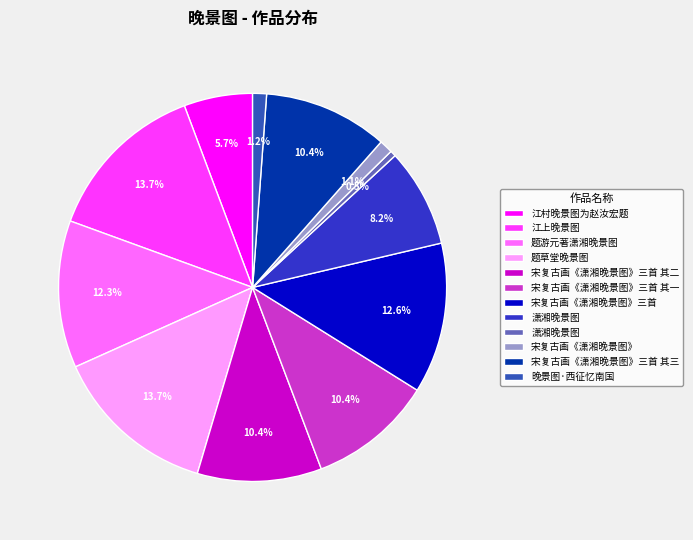

What is the largest slice in the pie chart?

江上晚景图